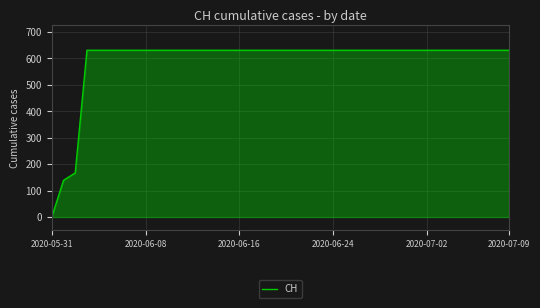

What is the maximum value shown in the chart?

631